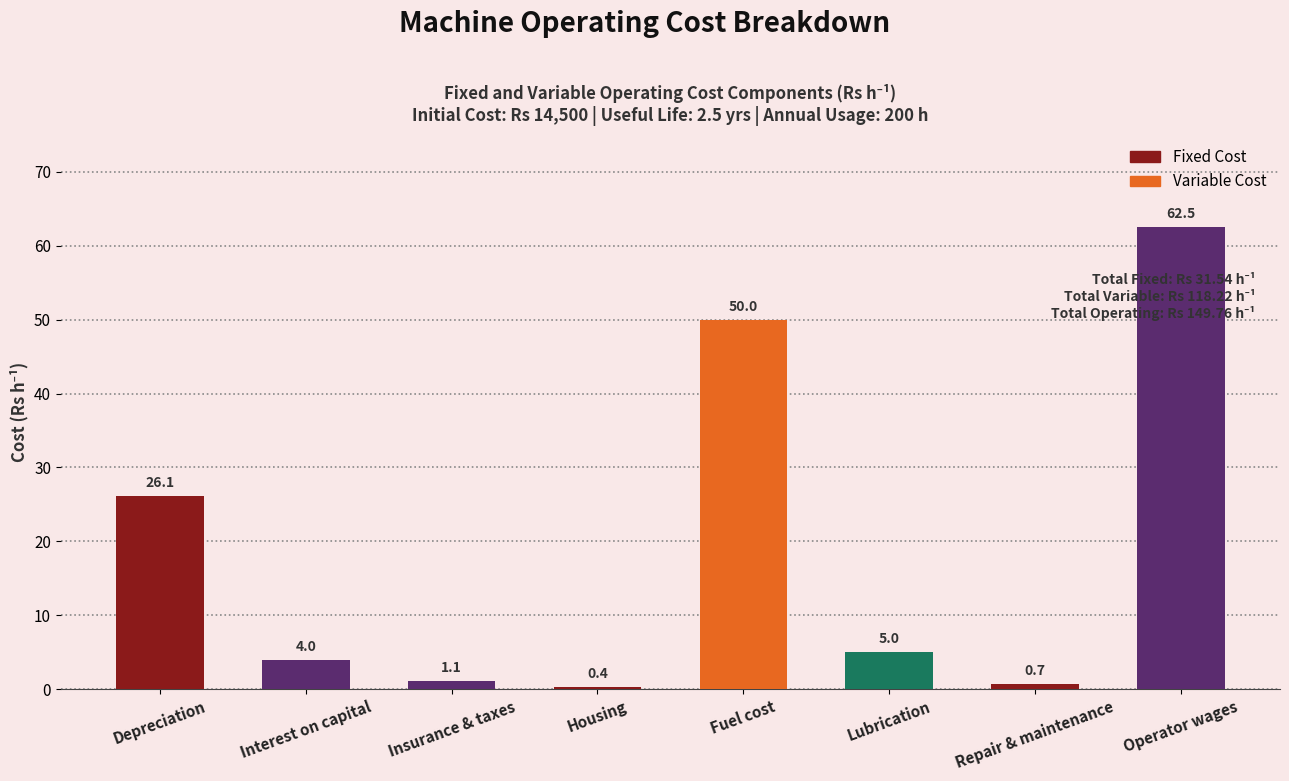

Count the number of data series in this chart.

1